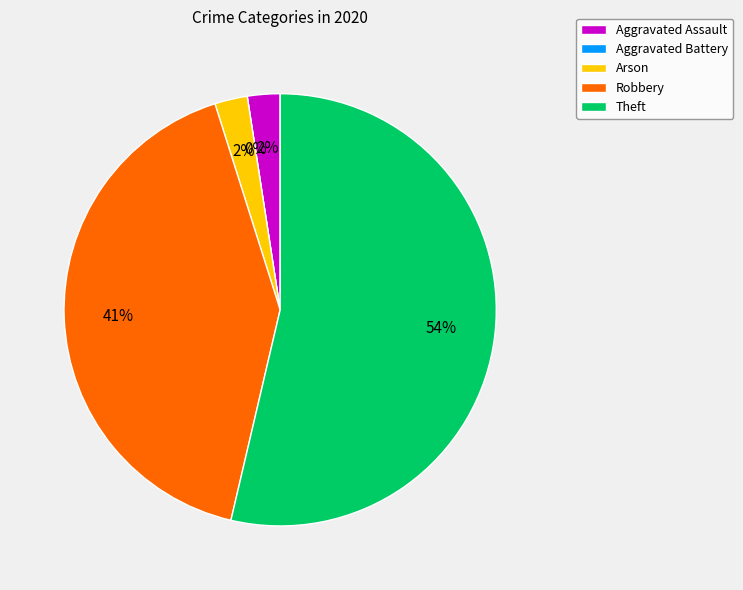

What is the smallest slice in the pie chart?

Aggravated Battery